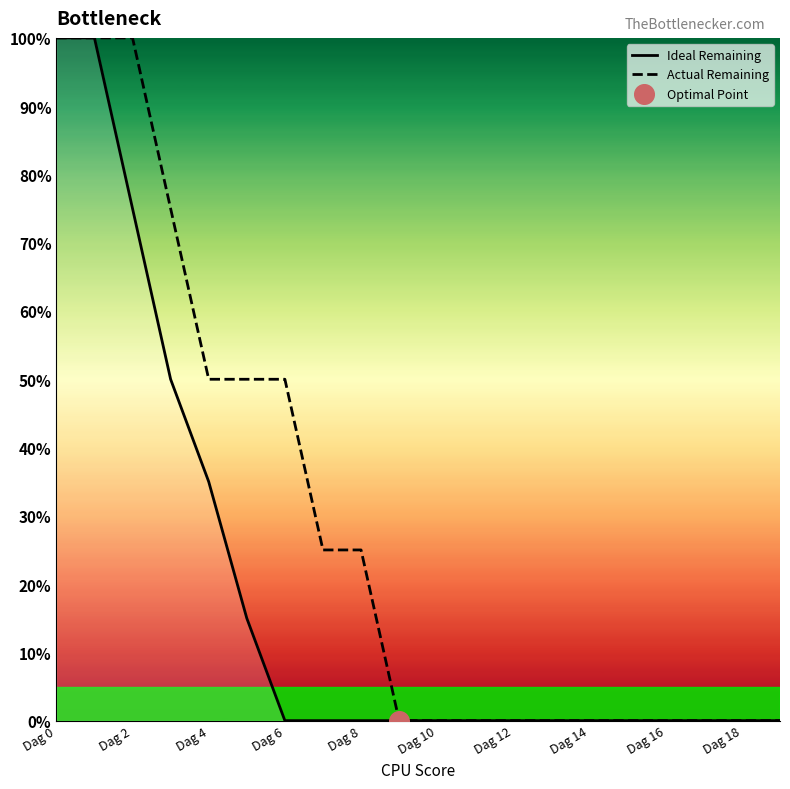

Which series has the largest total across all categories?

Actual Remaining